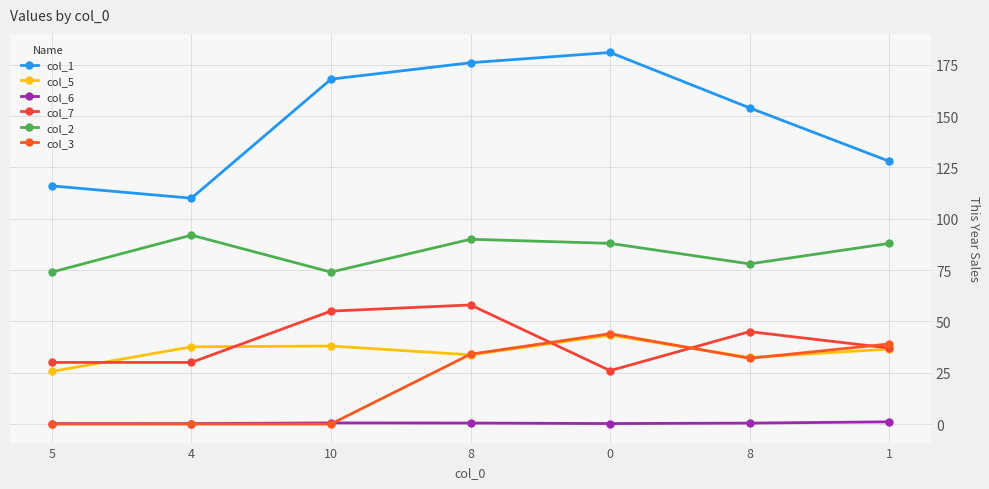

Which series has the largest total across all categories?

col_1